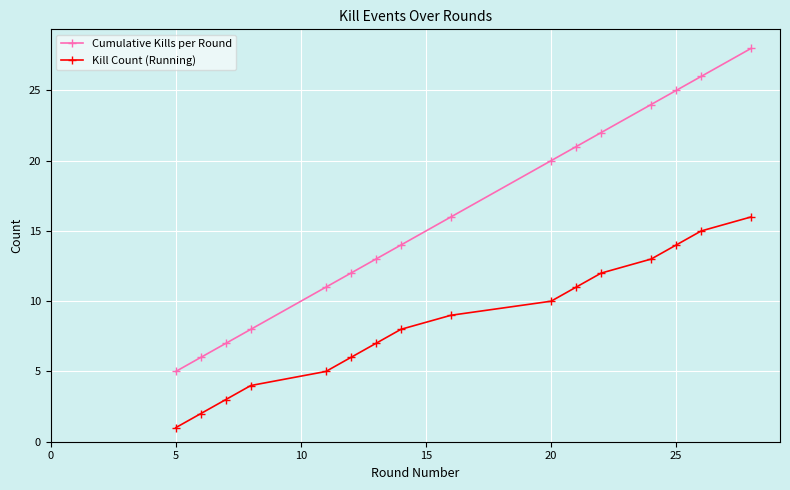

Reading left to right, transcribe all the data shown in this chart.

Cumulative Kills per Round: 5	6	7	8	11	12	13	14	16	20	21	22	24	25	26	28
Kill Count (Running): 1	2	3	4	5	6	7	8	9	10	11	12	13	14	15	16